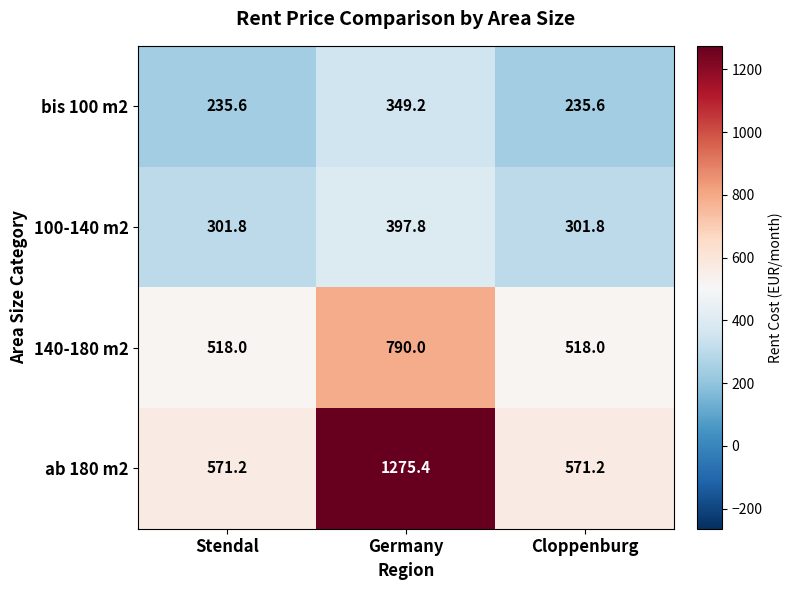

Is the value of ab 180 m2 at Cloppenburg greater than the value of bis 100 m2 at Germany?

Yes